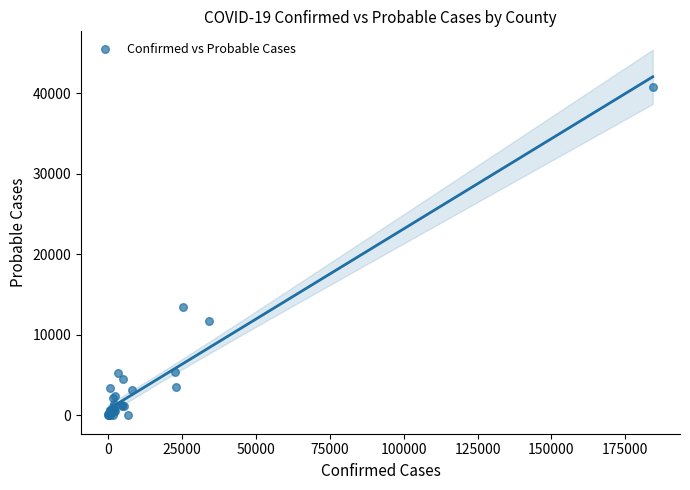

What Y value in the scatter plot is closest to 20402?

13420